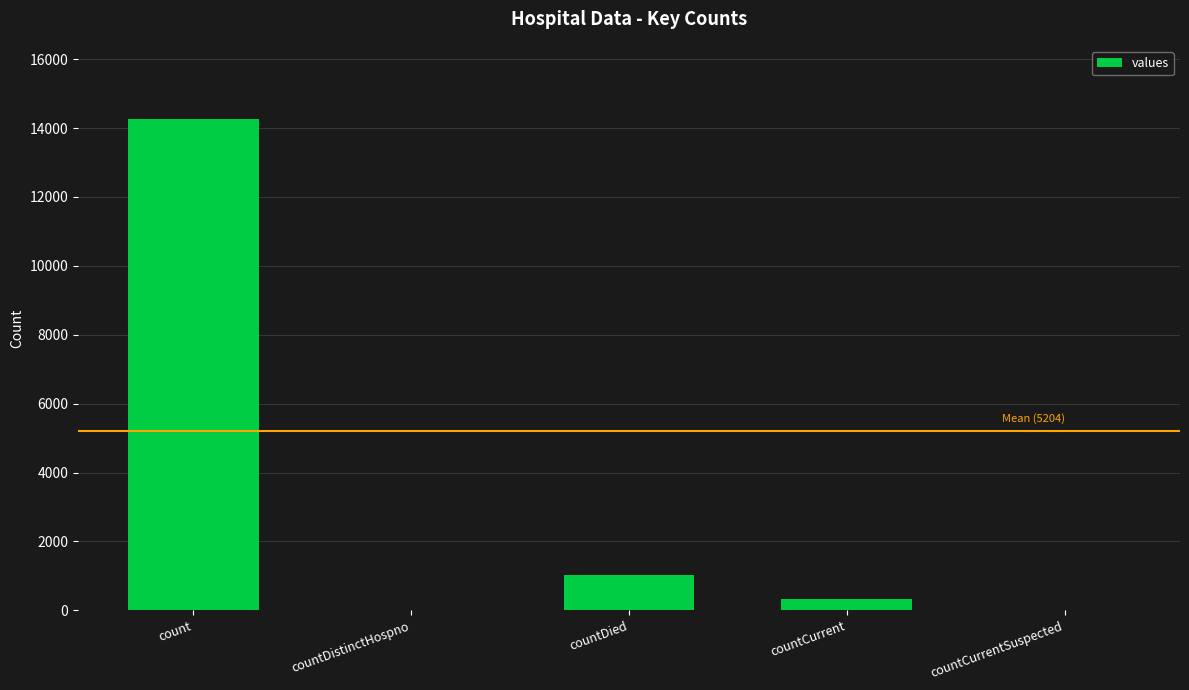

What is the greatest value displayed?

14250